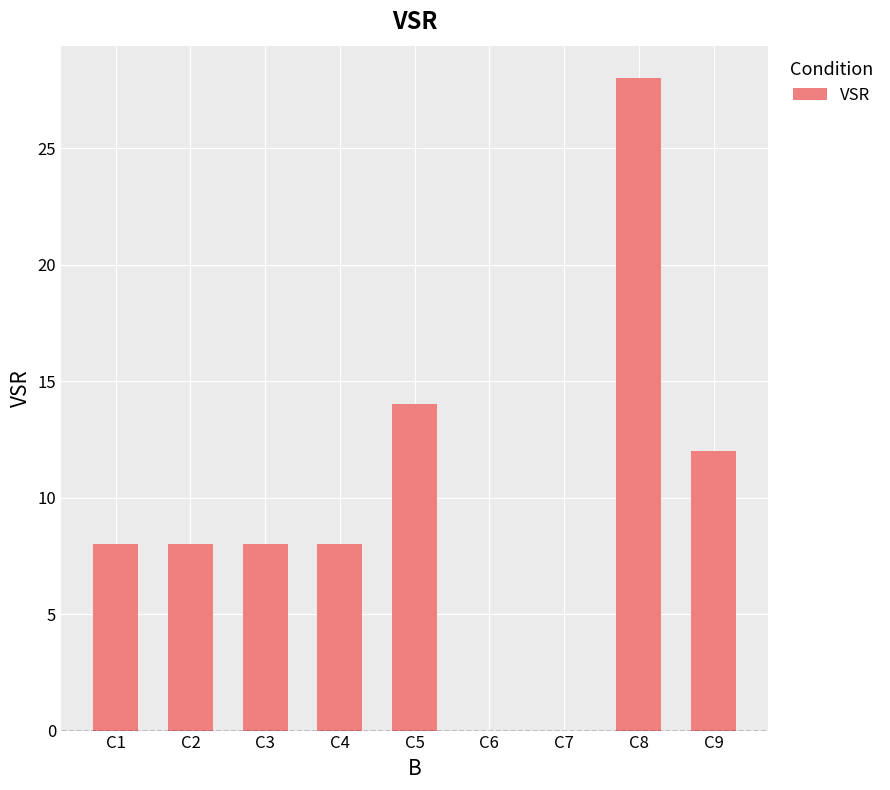

What is the change in value from C5 to C9?

-2